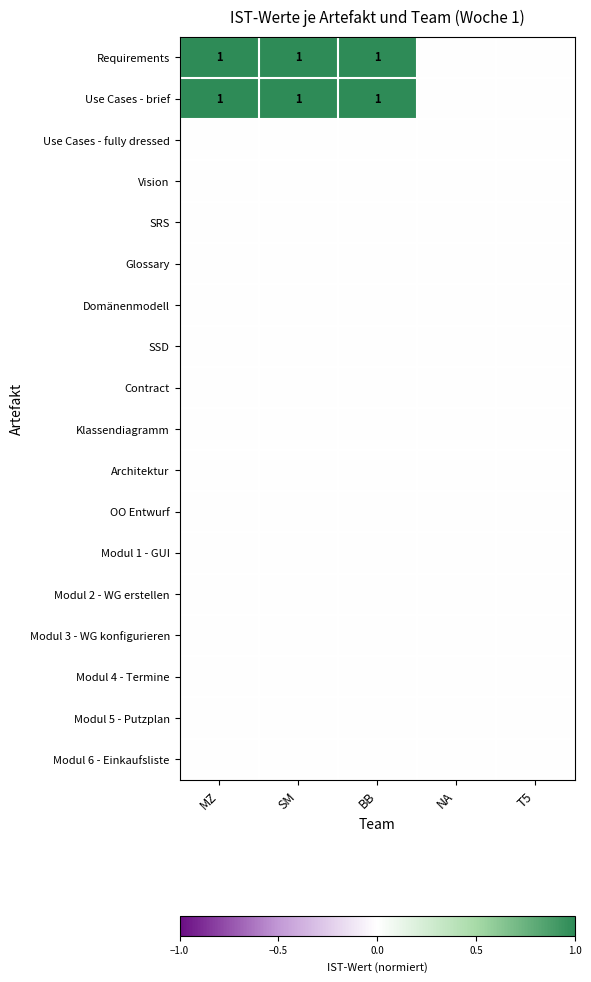

List the labels in order of Modul 6 - Einkaufsliste value, largest first.

MZ, SM, BB, NA, T5